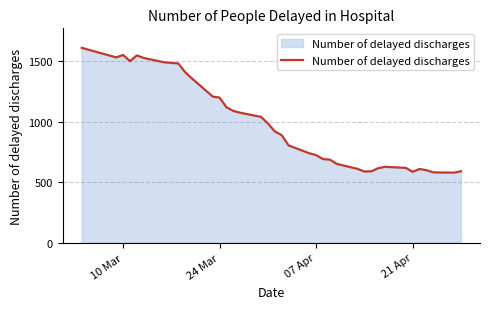

What is the difference between the maximum and minimum values?

1032